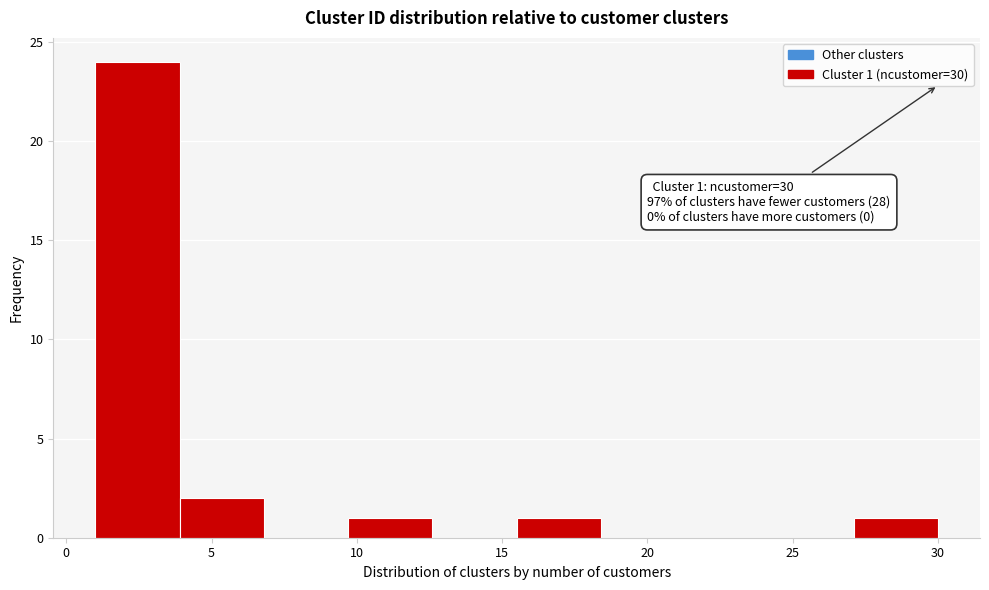

Which range on the x-axis has the tallest bar?

1.0 to 3.9